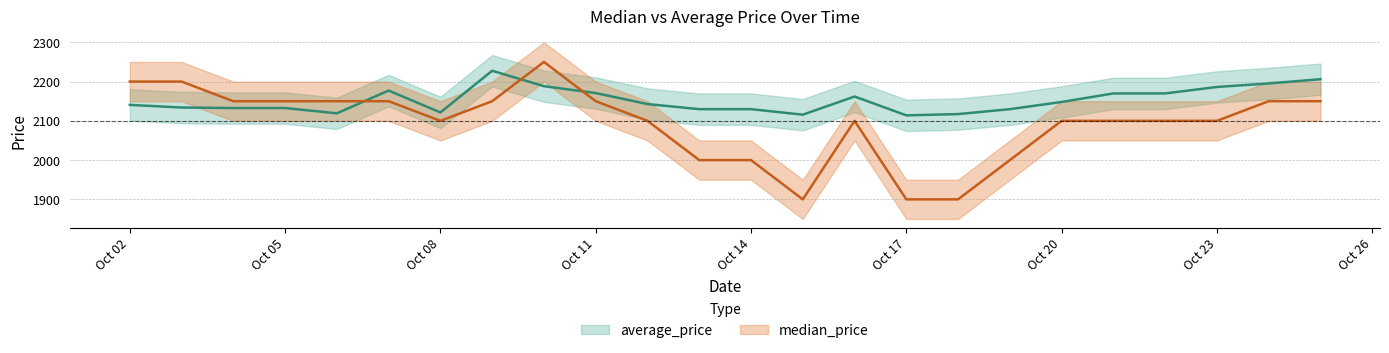

At which label does median_price first exceed 2100?

Oct 02